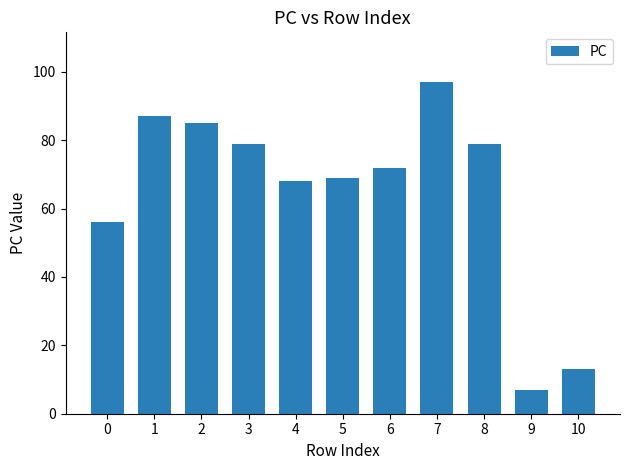

How many distinct data groups are displayed?

1